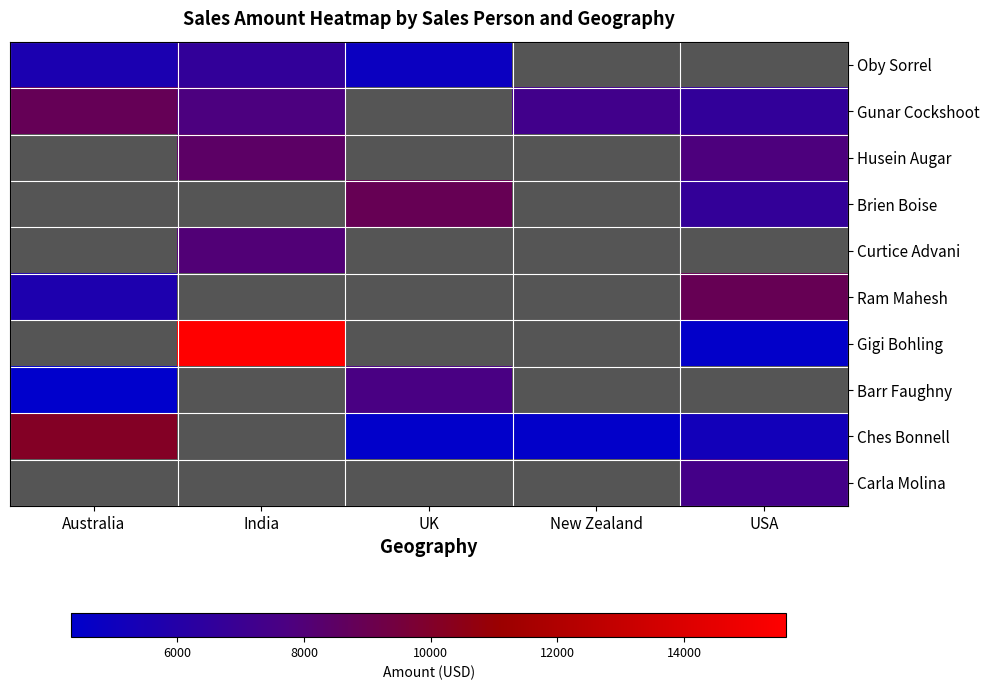

How many distinct data groups are displayed?

10